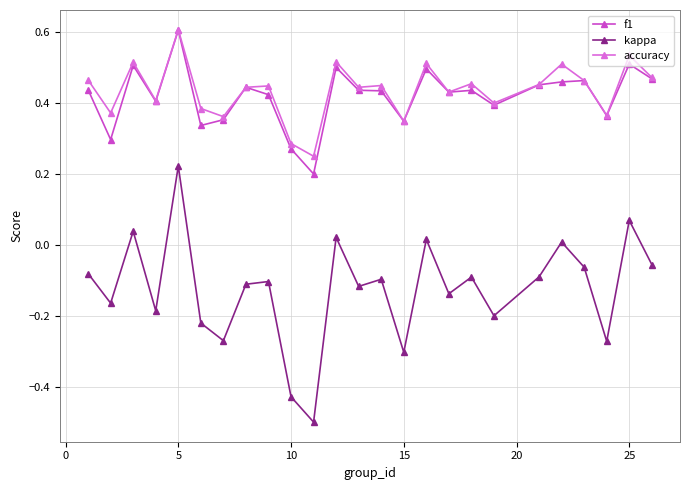

Which series has the largest range (max minus min)?

kappa